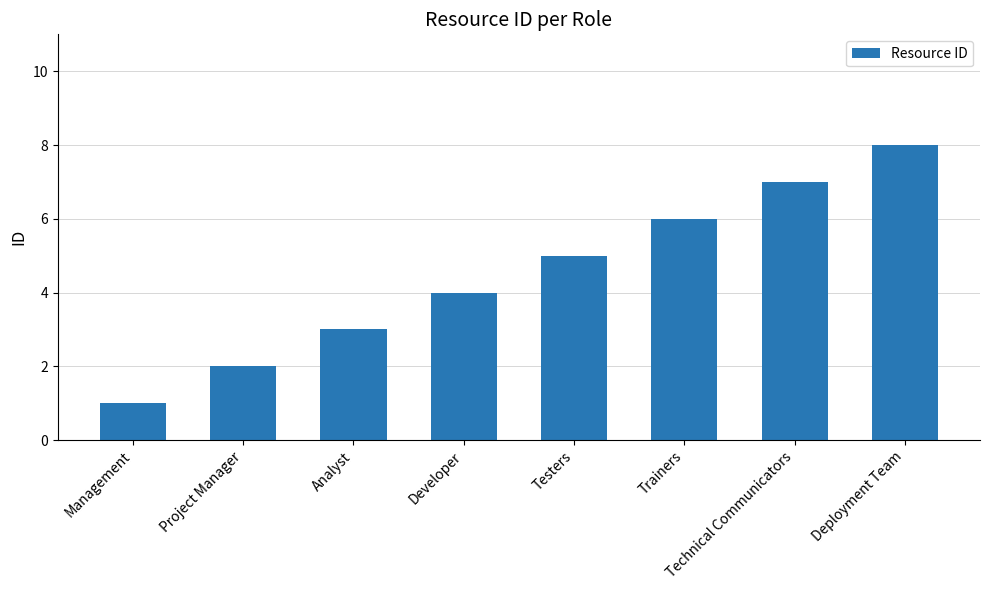

What is the label of the 2nd bar from the left?

Project Manager